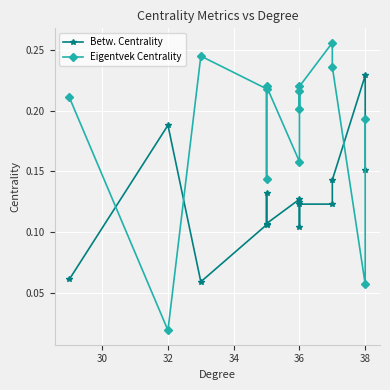

The Betw. Centrality series shows 0.0 at 28. True or false?

False